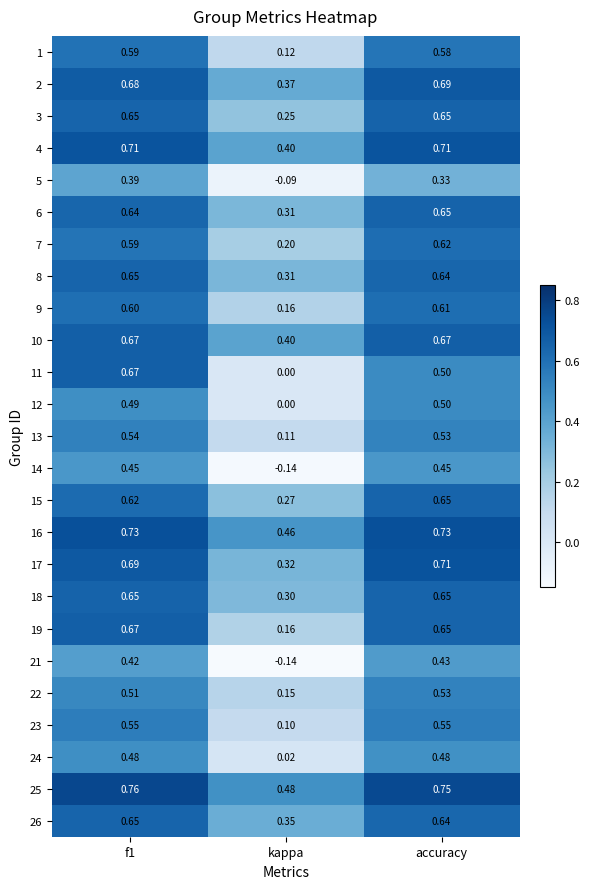

Where is 25 nearest to the value 0?

kappa